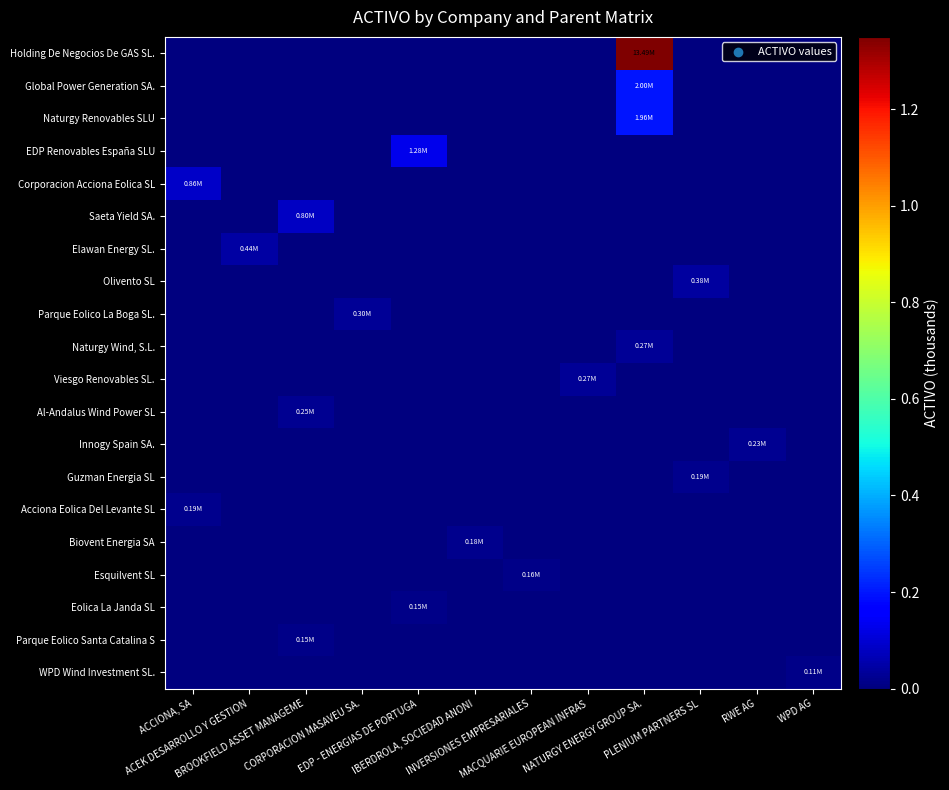

Between CORPORACION MASAVEU SA. and NATURGY ENERGY GROUP SA., which is larger?

NATURGY ENERGY GROUP SA.